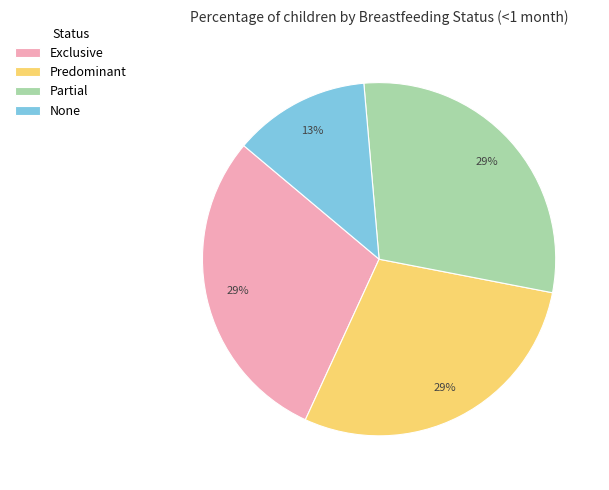

Which category has the smallest portion of the pie?

None